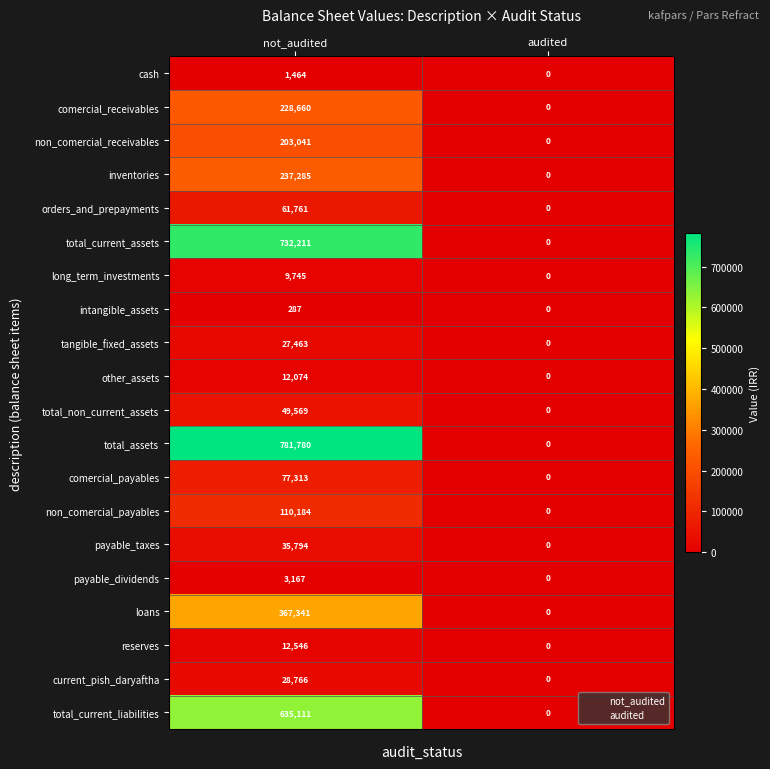

True or false: intangible_assets has a value of 0 at audited.

True